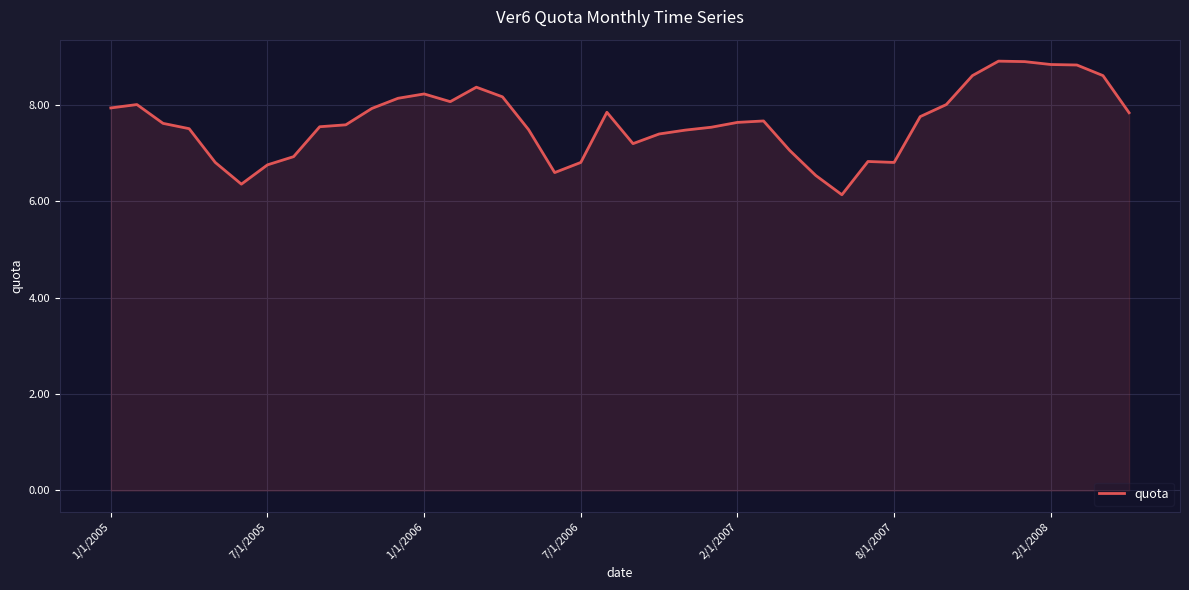

What is the minimum value shown in the chart?

6.1